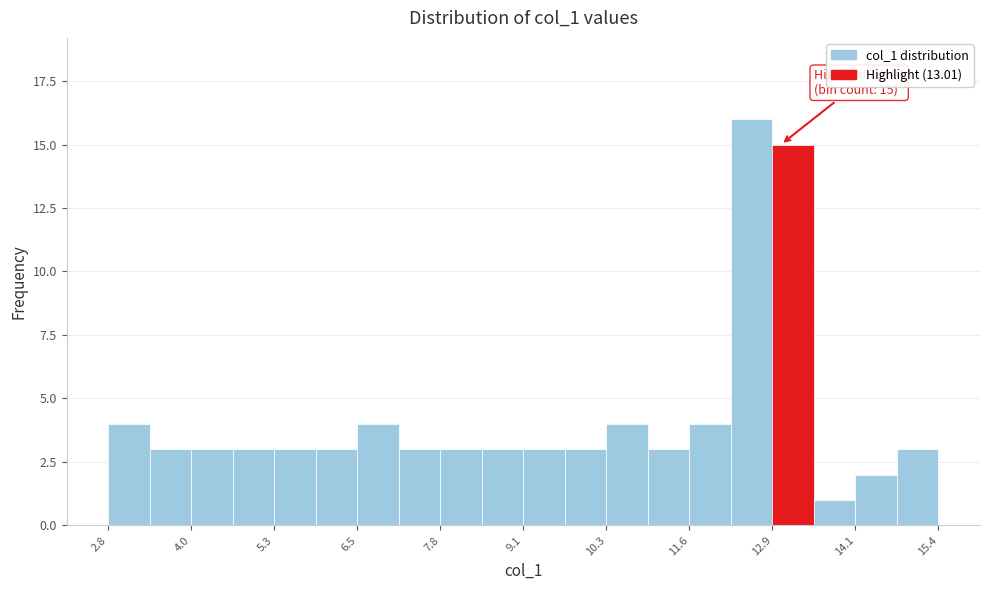

Around what value on the x-axis is the tallest bar? Give the approximate position of its centre, as read against the axis.

12.6